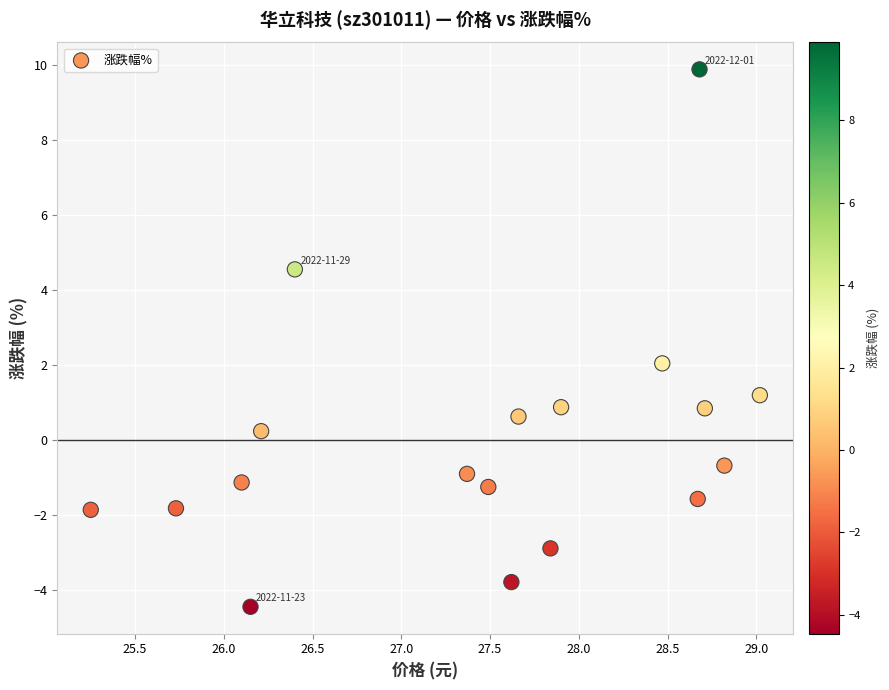

What is the range of X values (max minus min)?

3.8